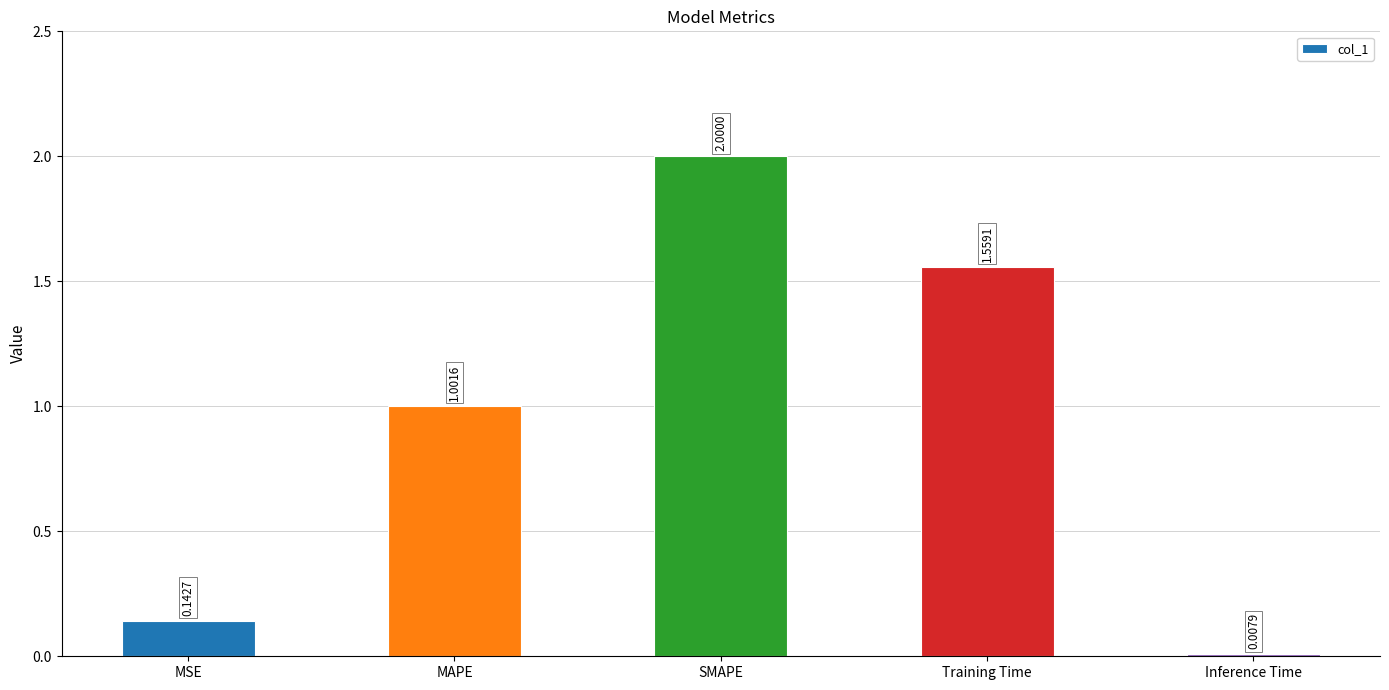

List the labels in order of value, smallest first.

Inference Time, MSE, MAPE, Training Time, SMAPE